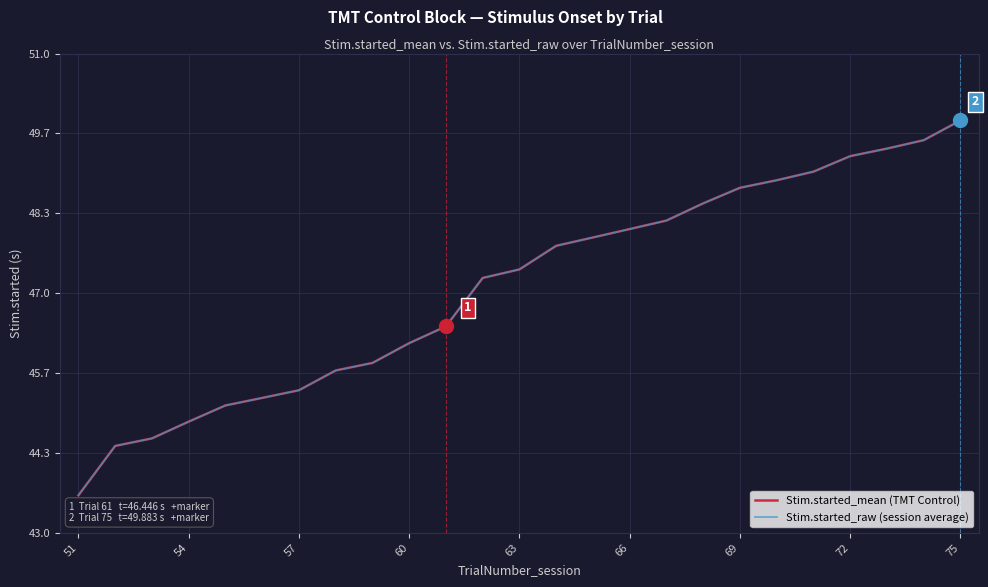

Is this an area chart (filled region under the line)?

No